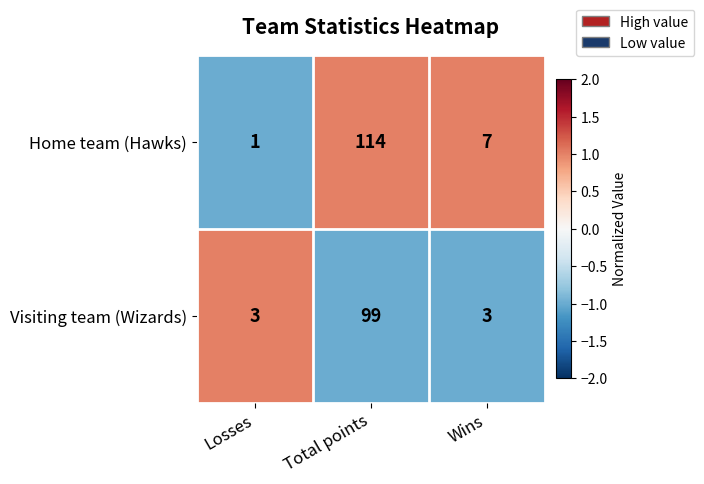

Rank the series by their maximum value, from highest to lowest.

Home team (Hawks), Visiting team (Wizards)